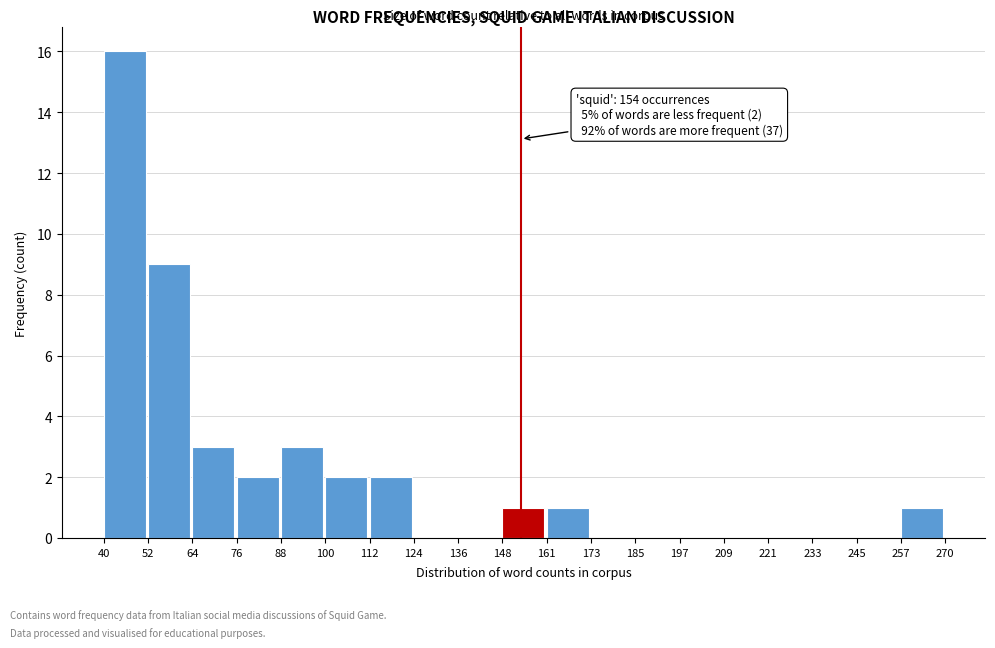

Which range on the x-axis has the tallest bar?

40 to 52